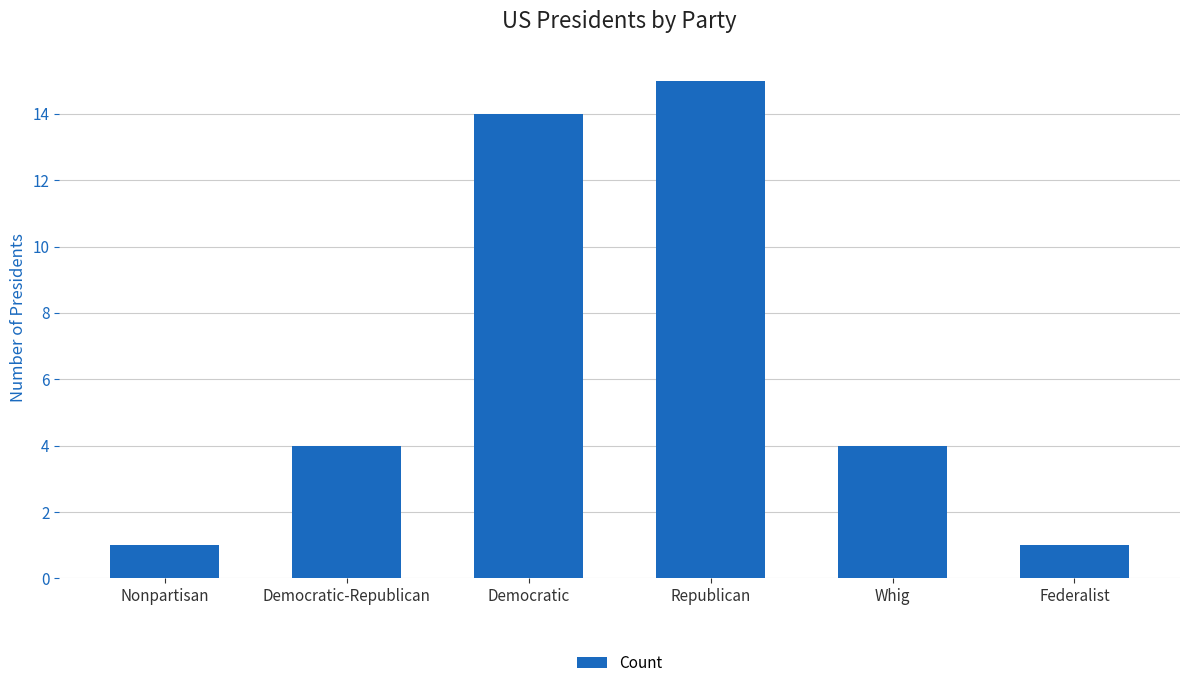

What is the value of the 6th bar from the left?

1